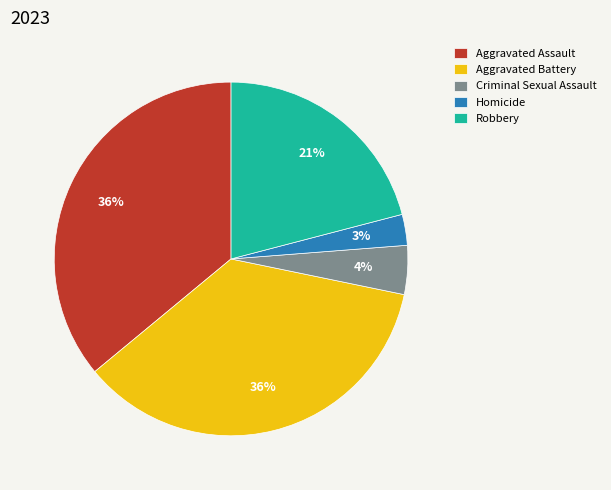

Between Homicide and Aggravated Assault, which is larger?

Aggravated Assault